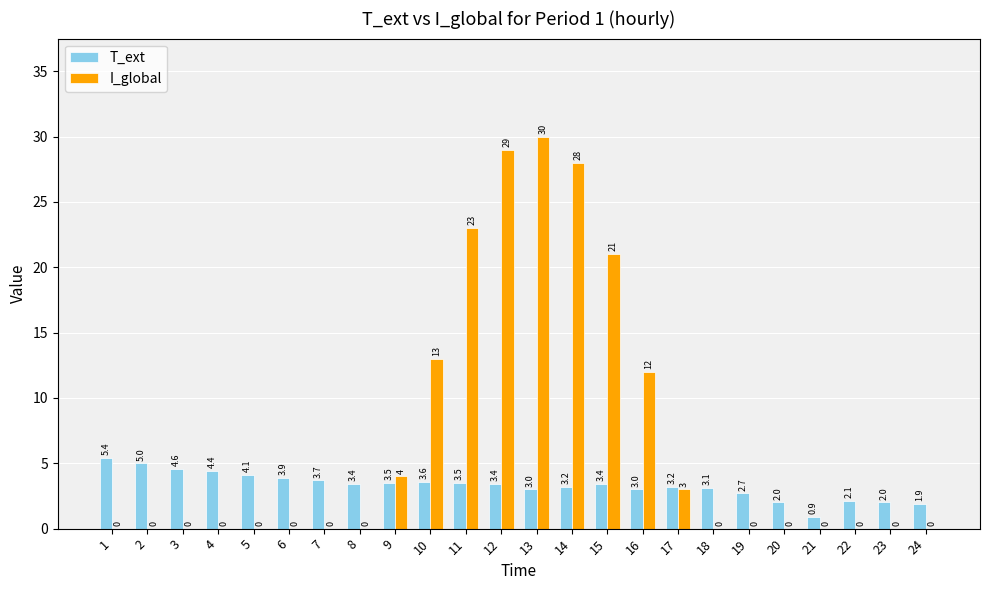

What are all the series names shown in the legend?

T_ext, I_global